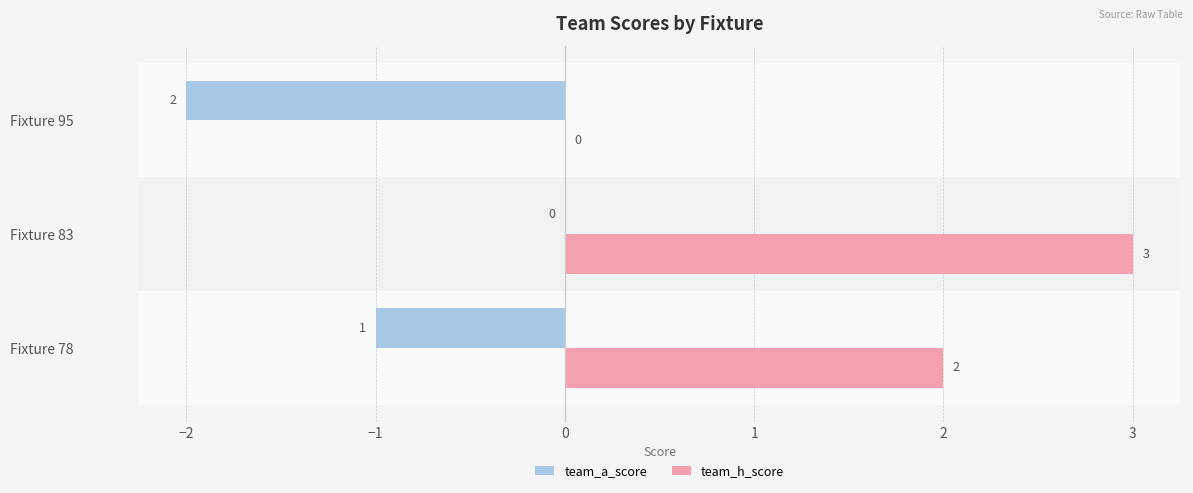

At which category is the sum across all series the highest?

Fixture 83